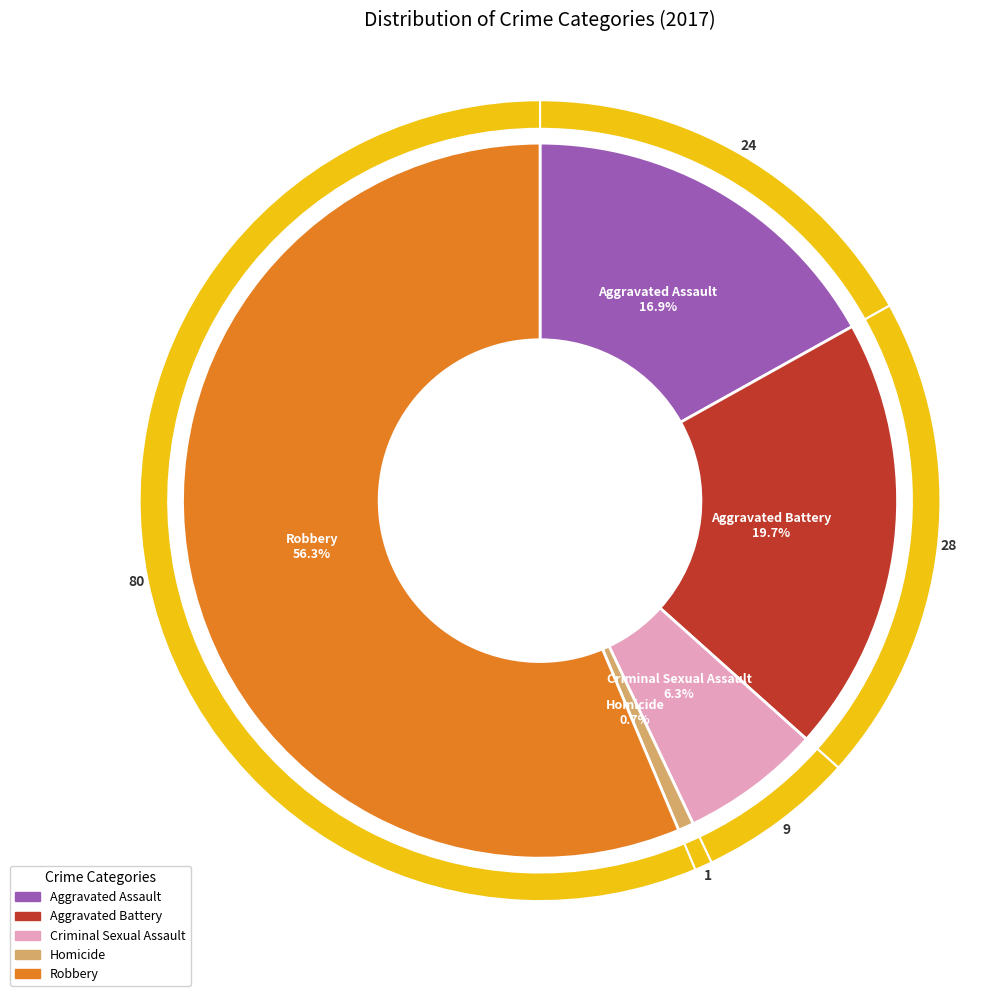

What portion of the pie excludes Homicide?

99.3%